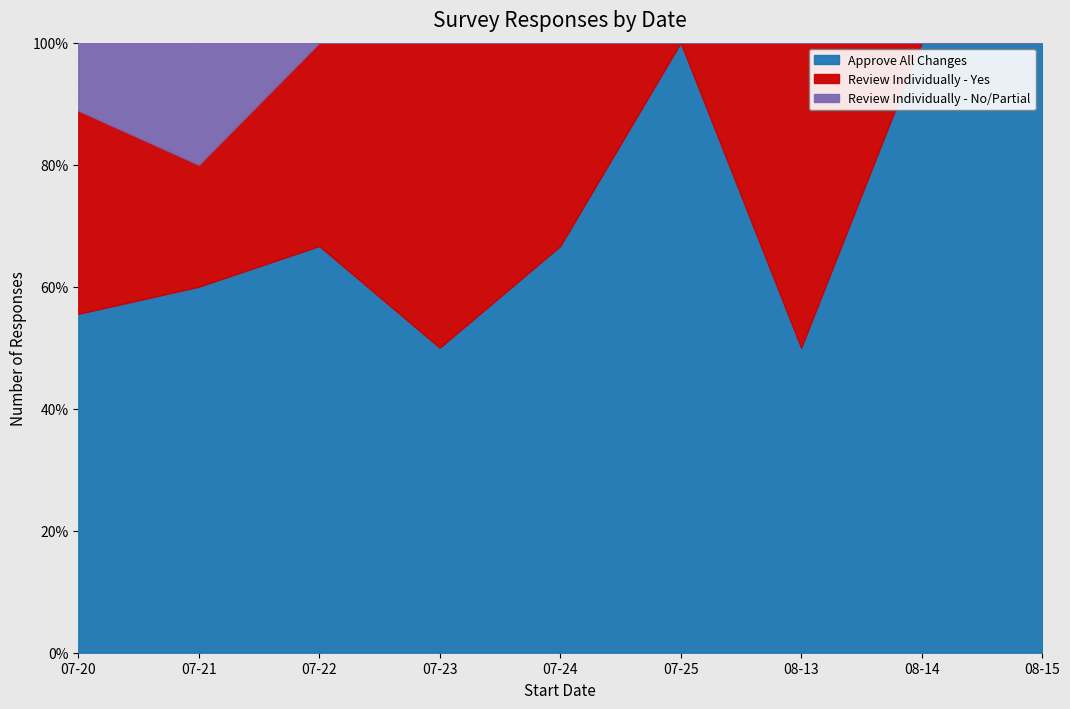

Which series has the largest total across all categories?

Approve All Changes